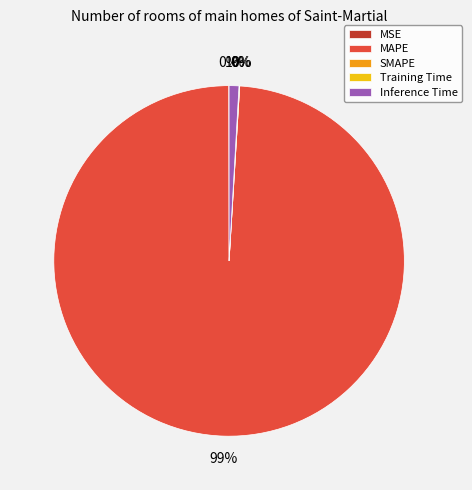

Is MAPE the majority of the pie?

Yes